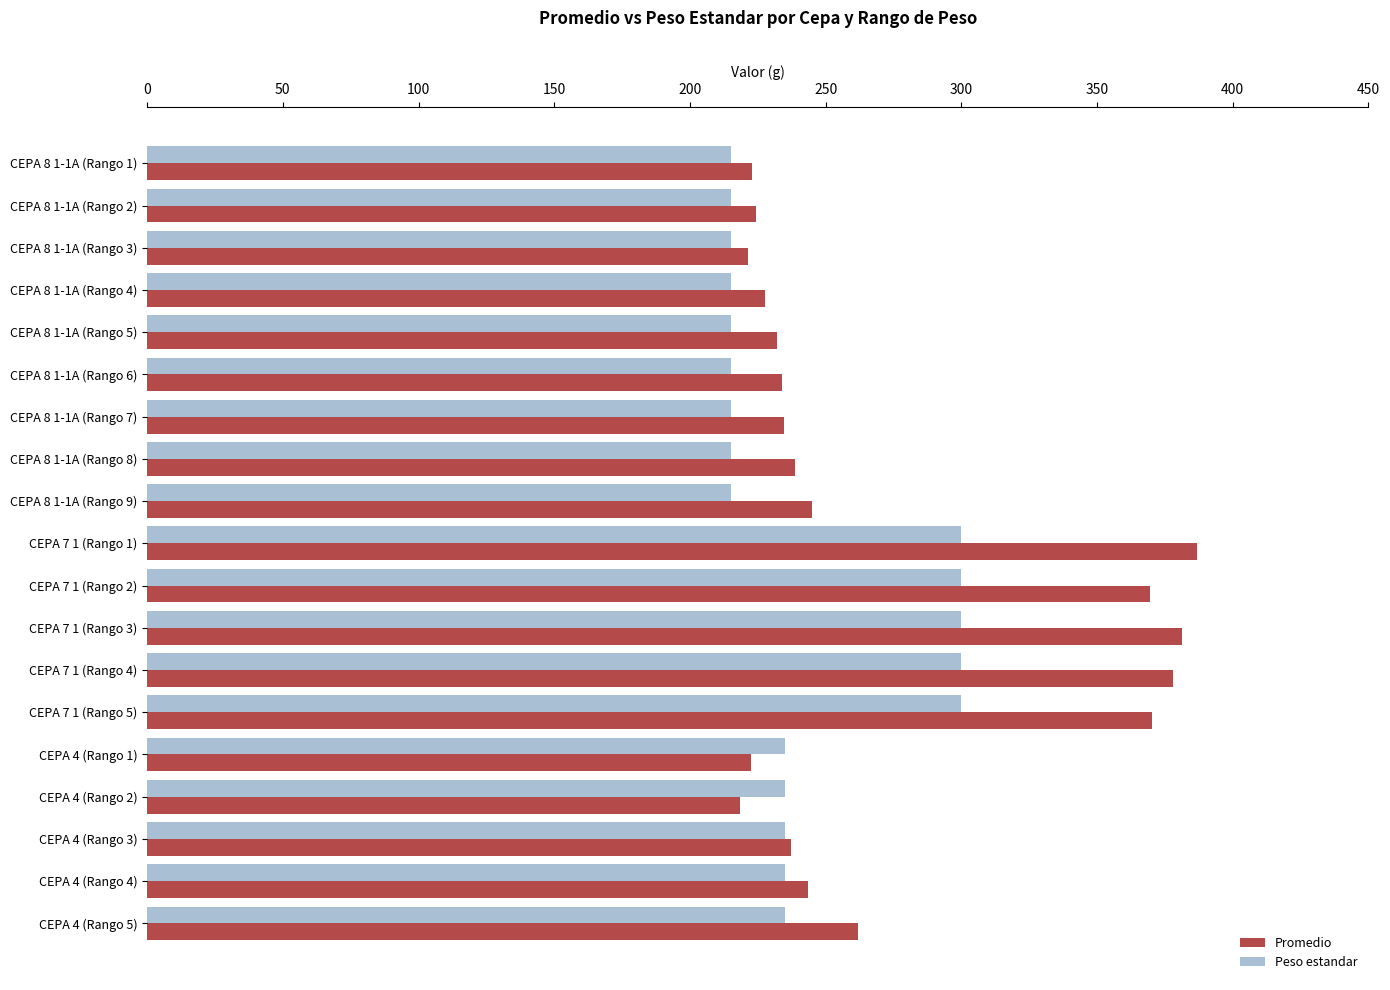

What is the minimum value for Peso estandar?

215.0